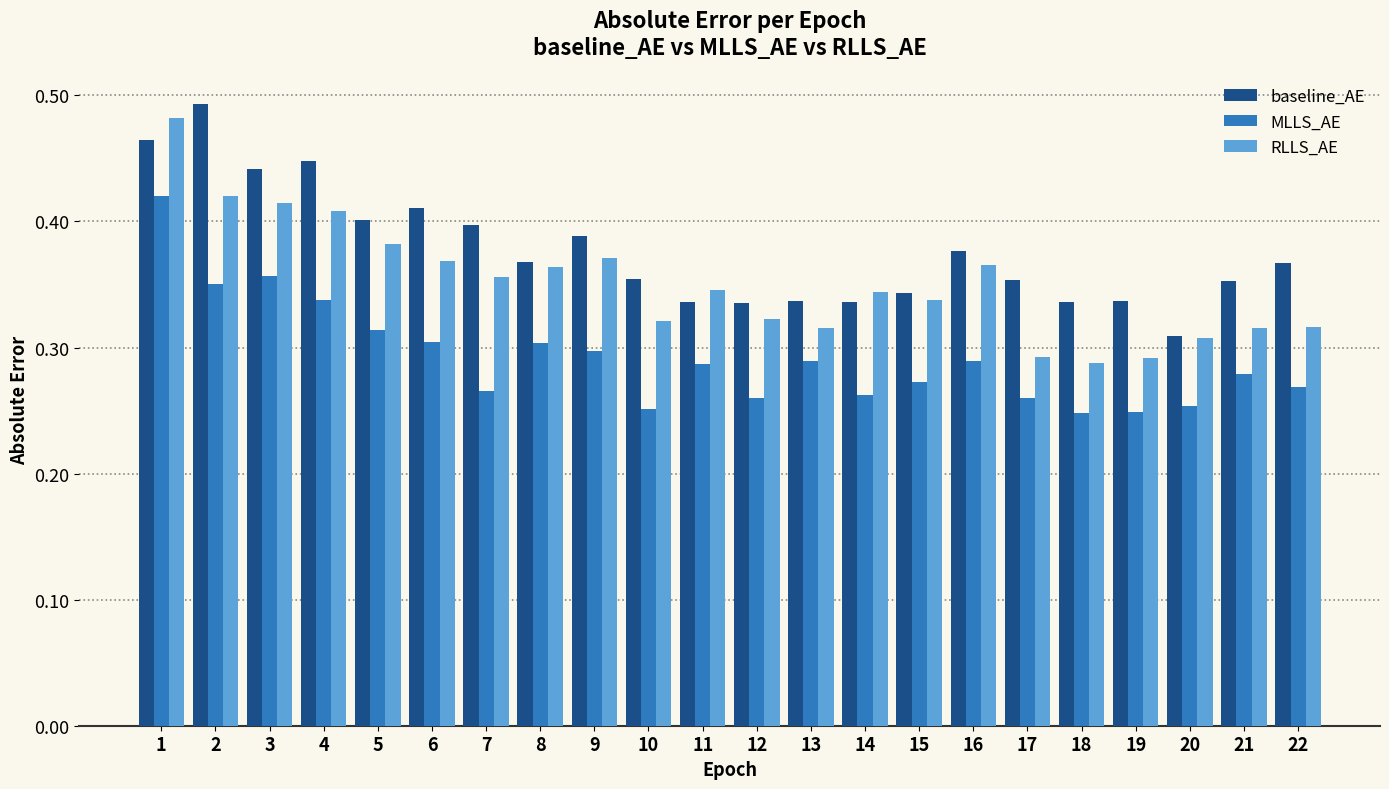

How many bars are there in total?

66